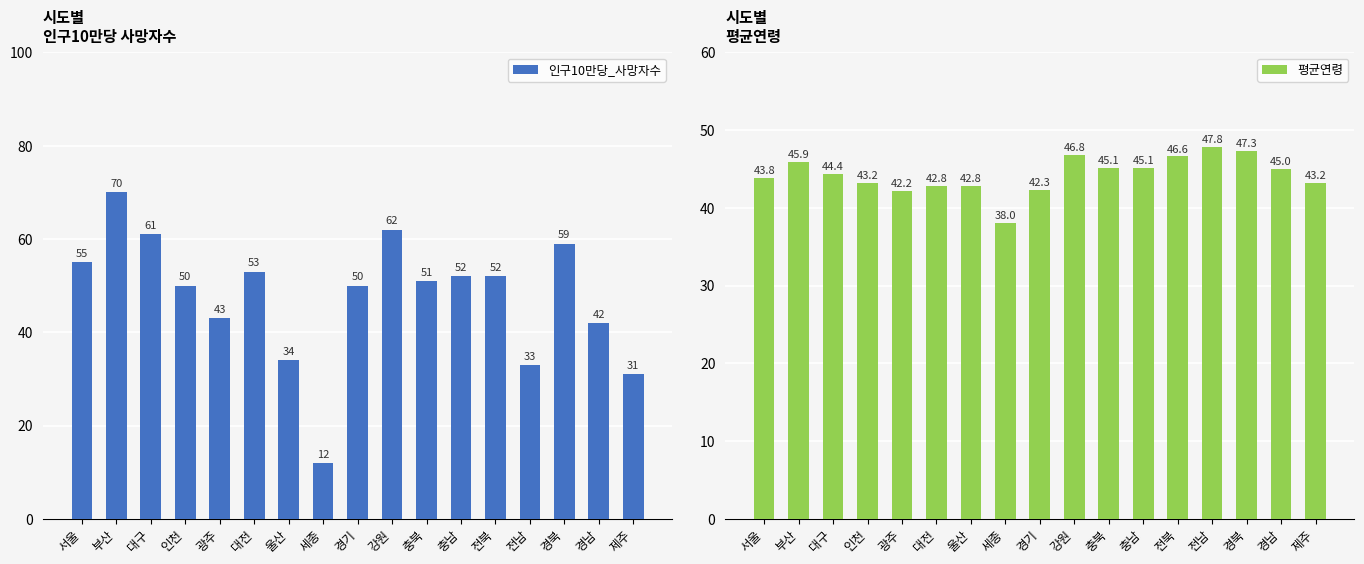

The 인구10만당_사망자수 series shows 21.5 at 인천. True or false?

False